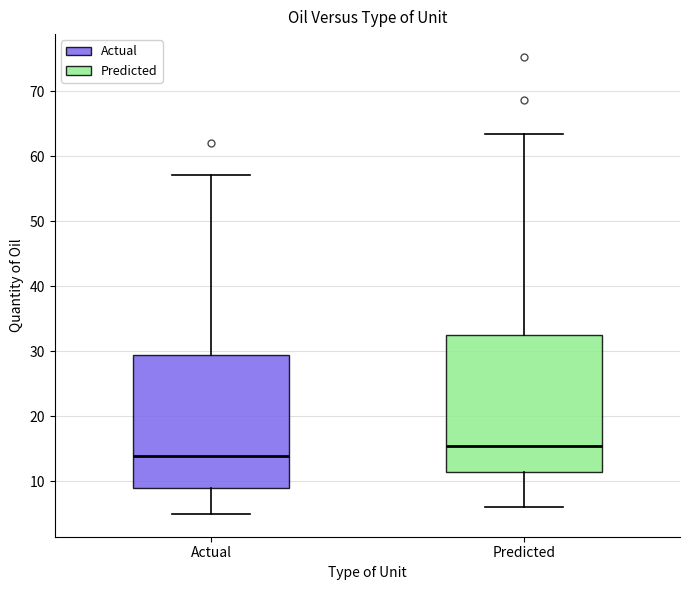

Reading left to right, read every box against the y-axis: the position of its median line, the range the box covers, and the ends of its whiskers. The values are not printed on the chart, so give them approximately, as read against the axis.

Actual: median 14, box 9 to 29, whiskers 5 to 57
Predicted: median 15, box 11 to 33, whiskers 6 to 63